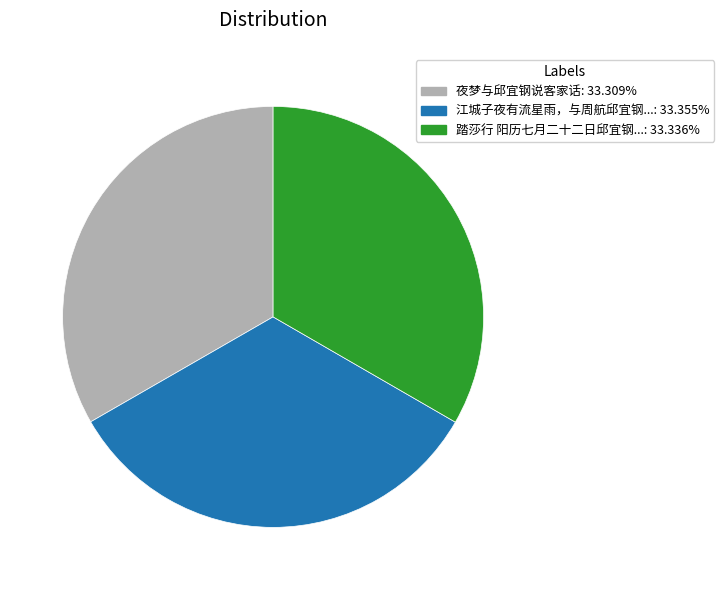

Is there any slice that represents more than half of the pie?

No